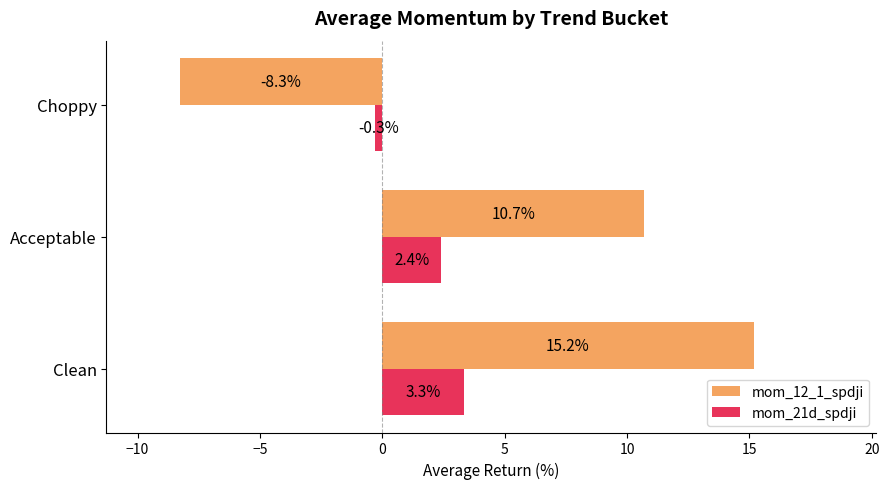

At which category does the chart reach its minimum across all series?

Choppy